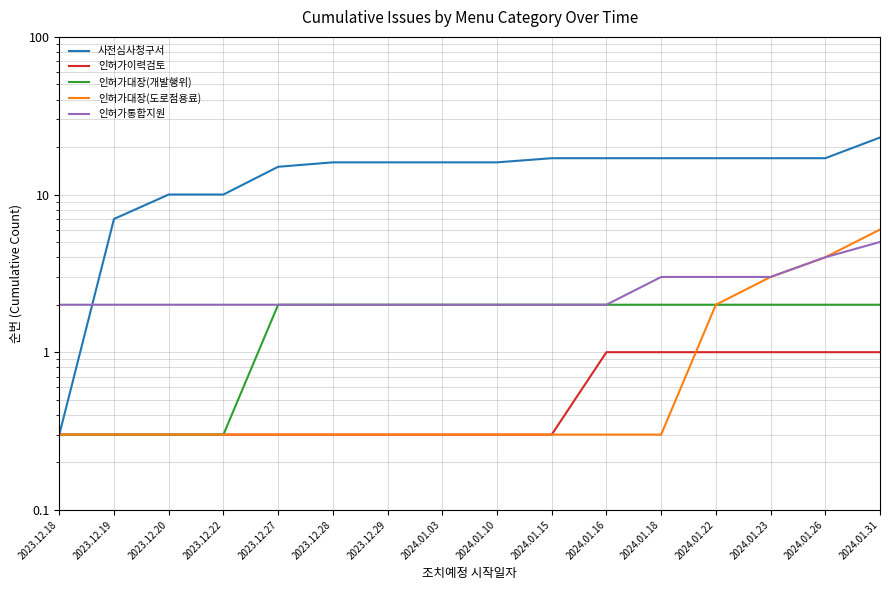

At which label is 인허가통합지원 closest to 3?

2024.01.18